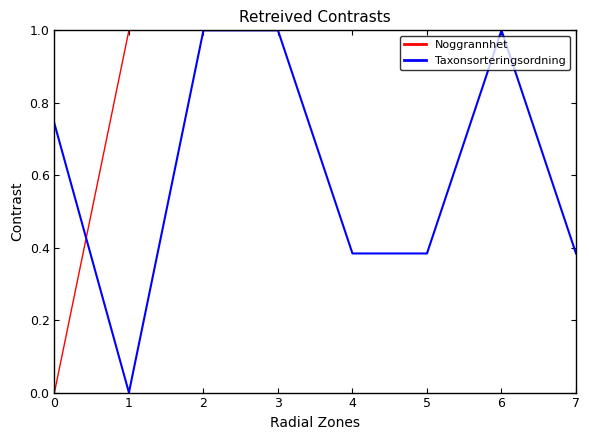

What is the spread (max minus min) of values at 5?

0.6